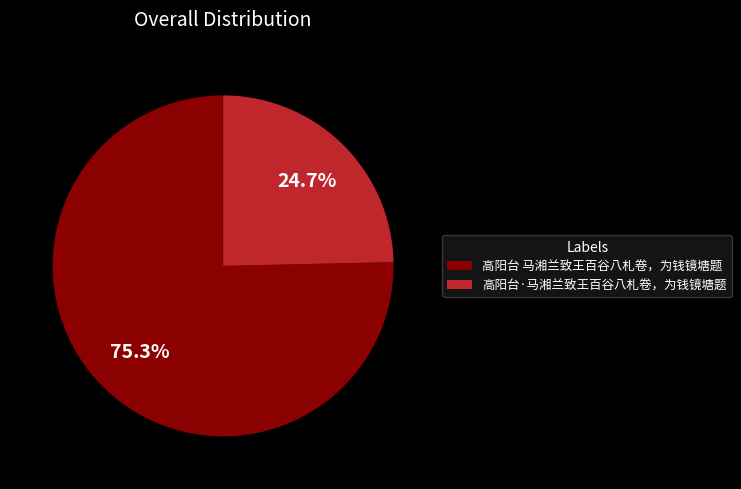

What is the total percentage of 高阳台 马湘兰致王百谷八札卷，为钱镜塘题 and 高阳台·马湘兰致王百谷八札卷，为钱镜塘题?

100.0%